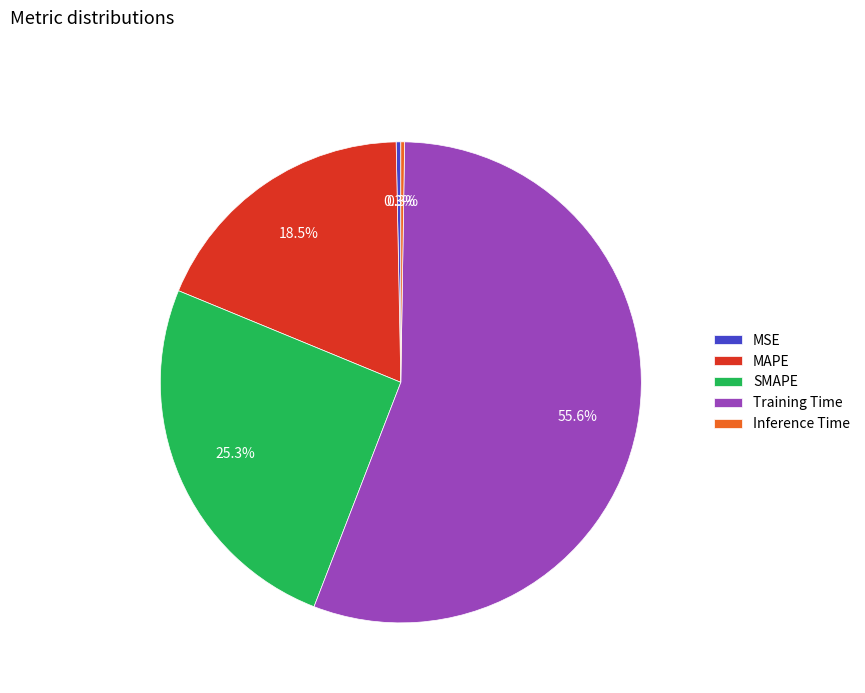

What is the largest slice in the pie chart?

Training Time